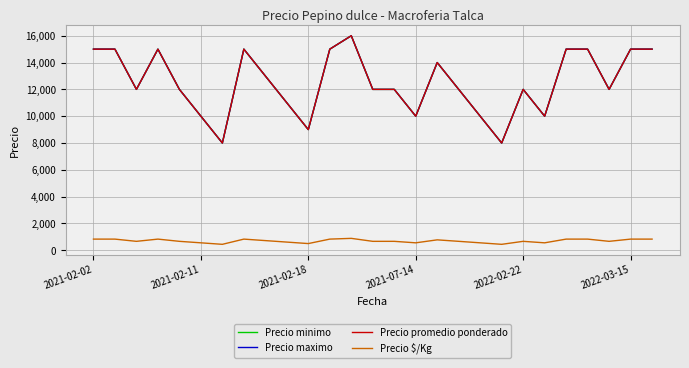

Is this an area chart (filled region under the line)?

No